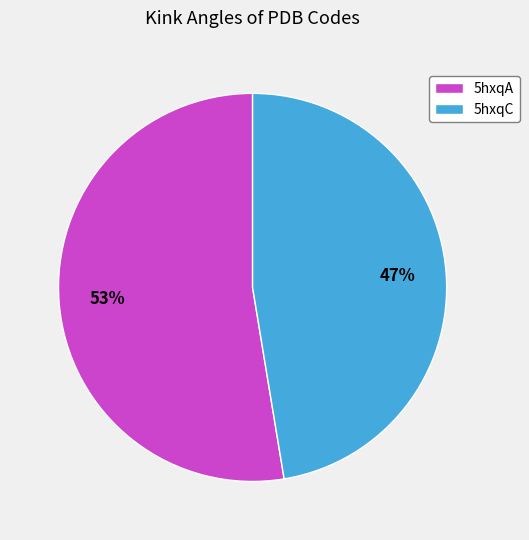

Is the sum of 5hxqA and 5hxqC greater than half?

Yes